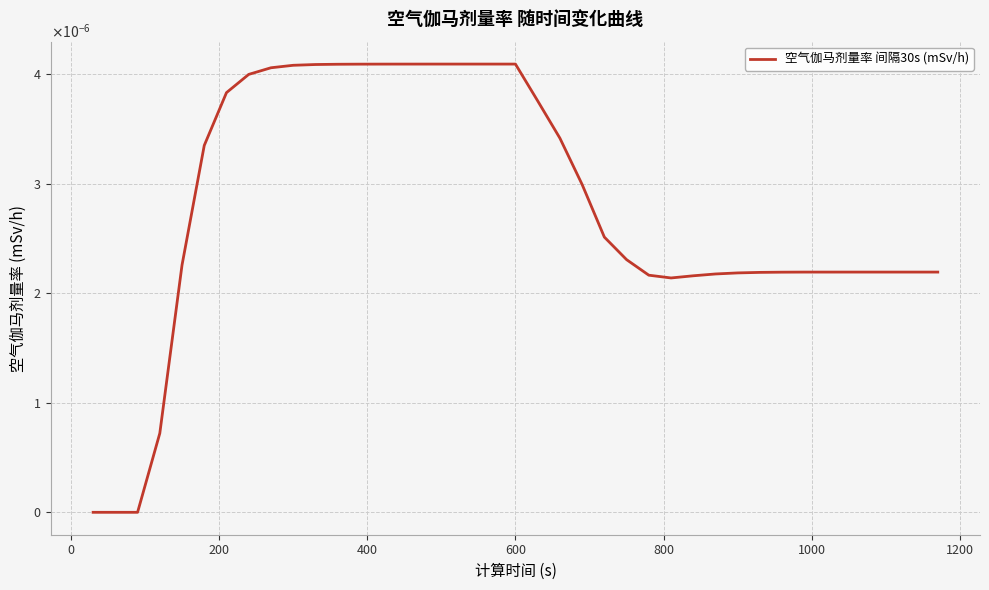

Does the chart display data point markers on the line(s)?

No